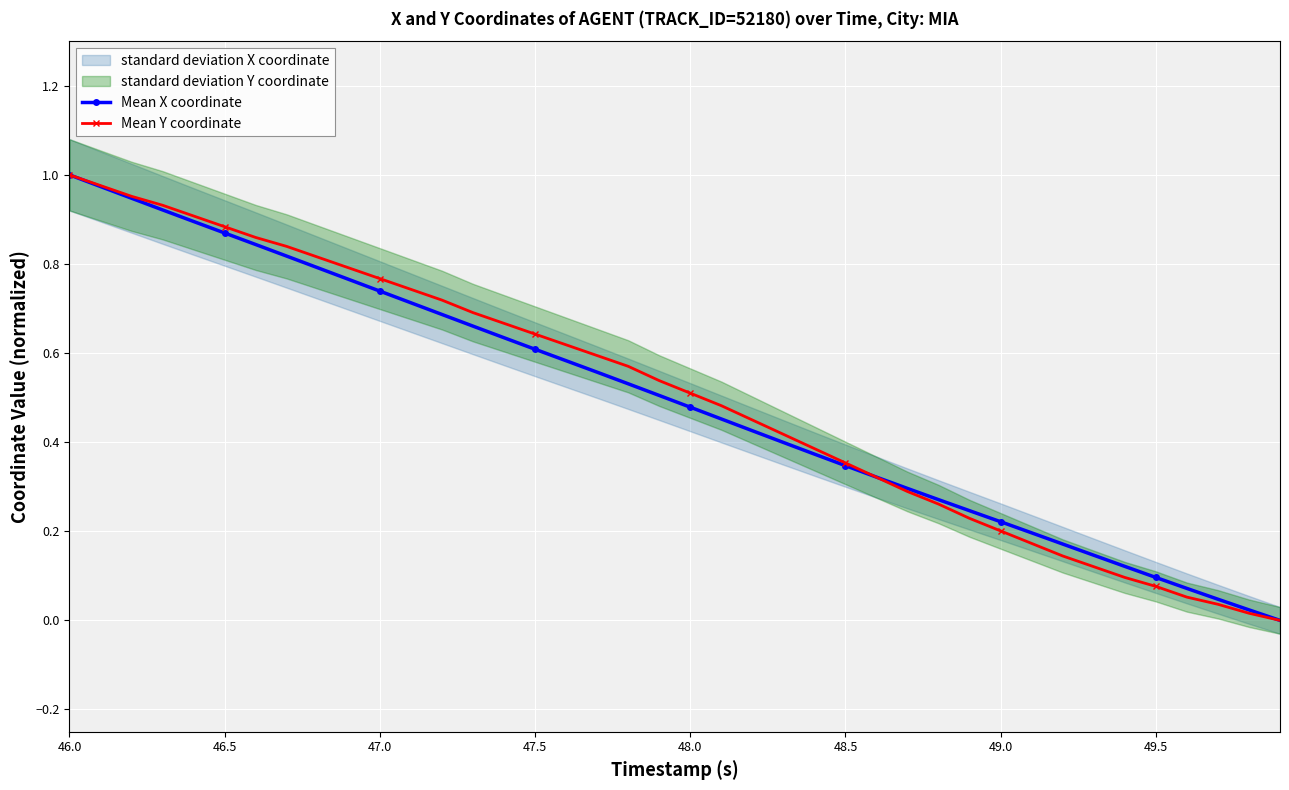

List the series in order of their peak value, lowest first.

Mean X coordinate, Mean Y coordinate